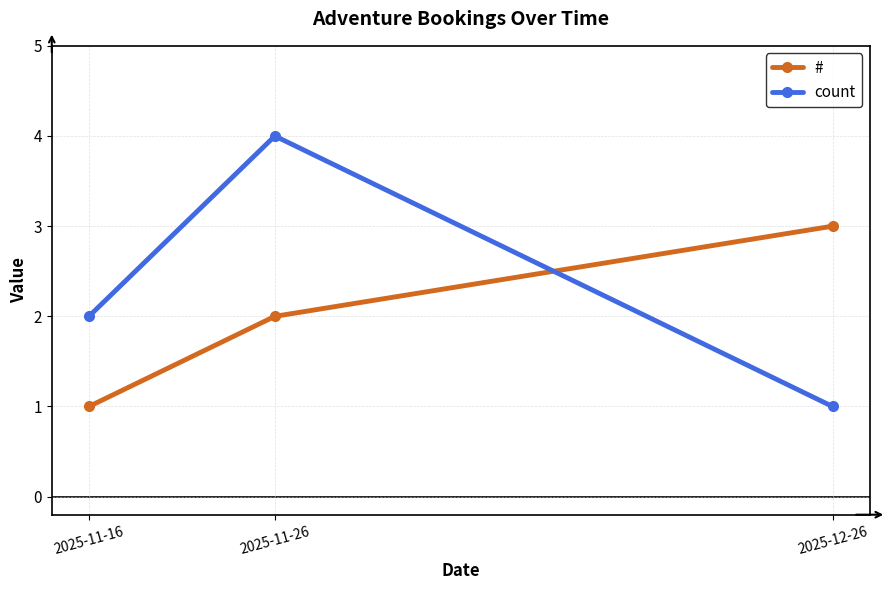

Reading right to left, transcribe all the data shown in this chart.

#: 3	2	1
count: 1	4	2